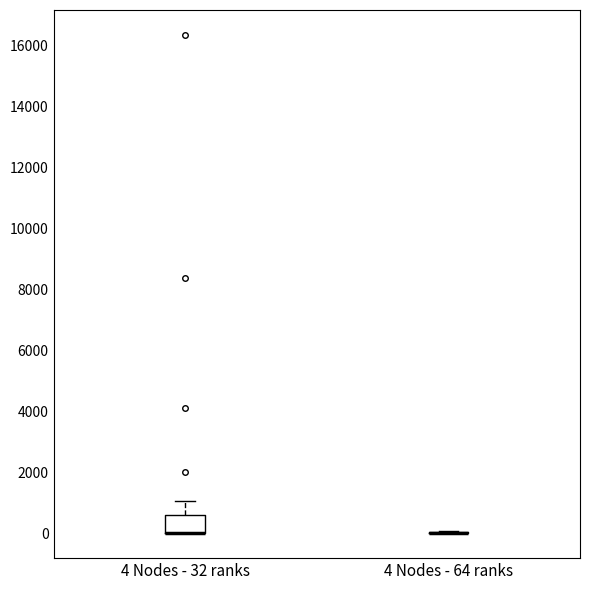

Reading left to right, transcribe this box plot: for each box, give where its median line is, the range the box spans, and where its two whiskers end, as read against the y-axis. The values are not printed on the chart, so give them approximately, as read against the axis.

4 Nodes - 32 ranks: median 0 (drawn on the box's lower edge), box 0 to 600, whiskers 0 to 1000
4 Nodes - 64 ranks: box collapsed to a line at 0, whiskers 0 to 0